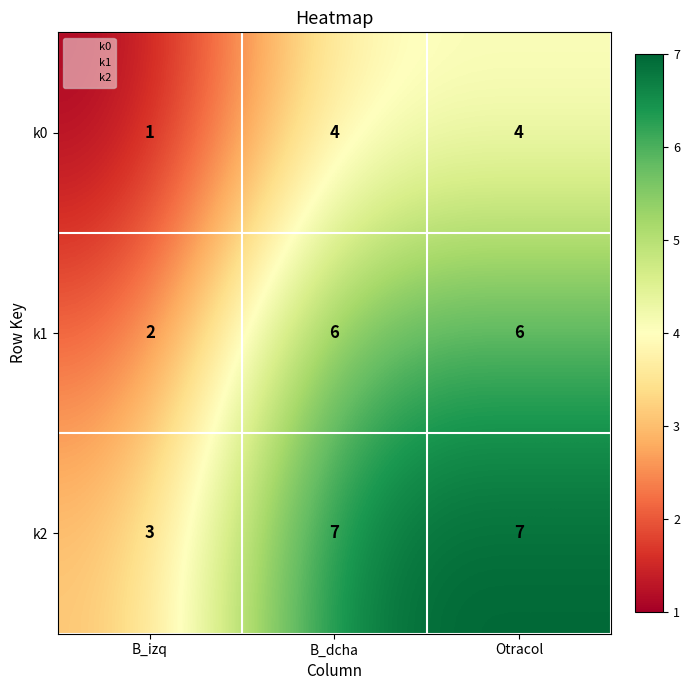

The value of k1 at B_dcha is 6. True or false?

True